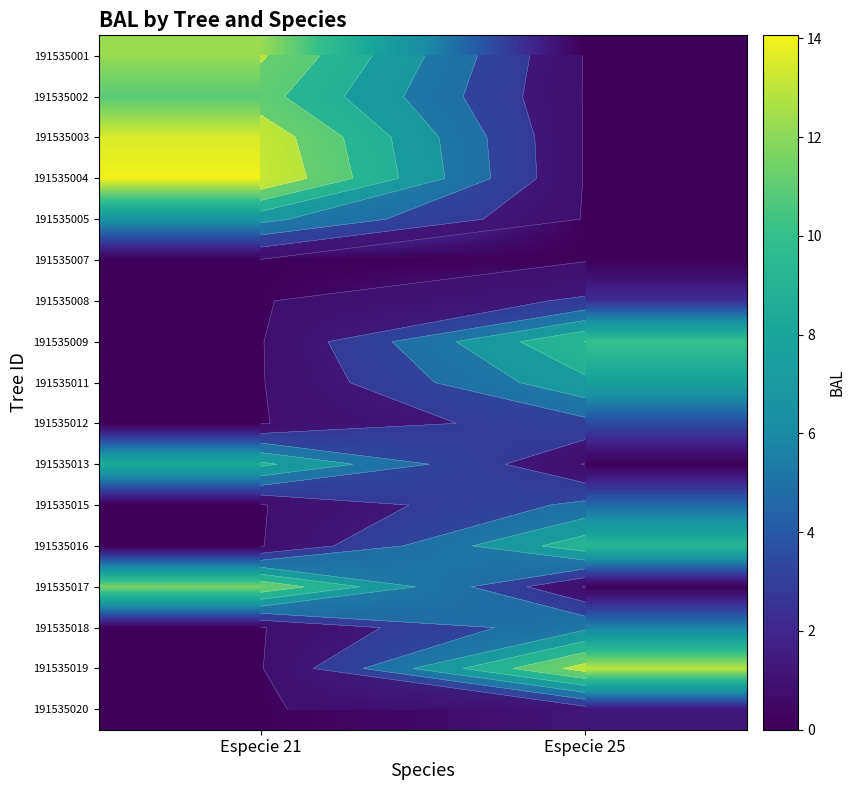

How many data points in 191535016 are less than 9?

1